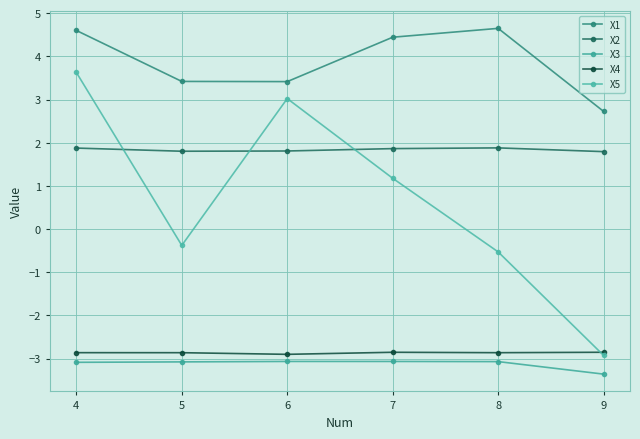

Is it true that X1 equals 3.4 at 5?

True